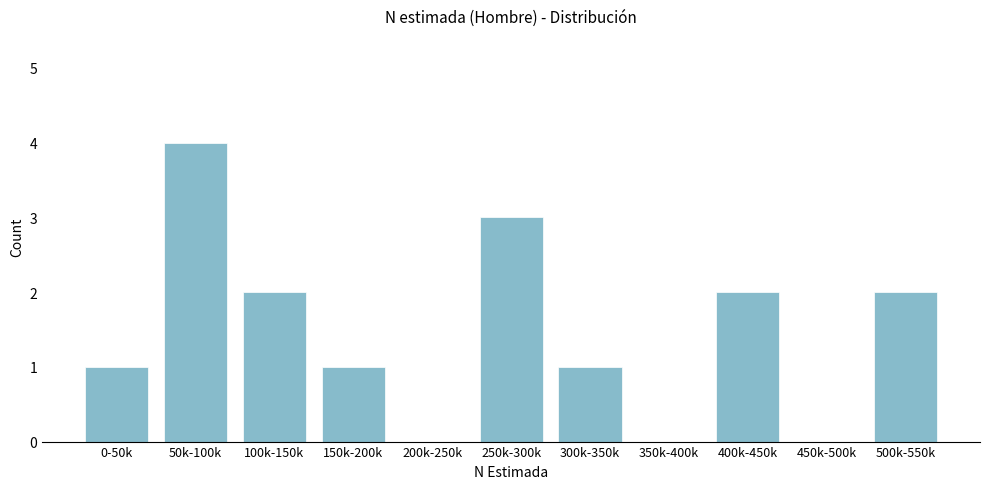

Reading left to right, transcribe all the data shown in this chart.

0-50k=1	50k-100k=4	100k-150k=2	150k-200k=1	200k-250k=0	250k-300k=3	300k-350k=1	350k-400k=0	400k-450k=2	450k-500k=0	500k-550k=2